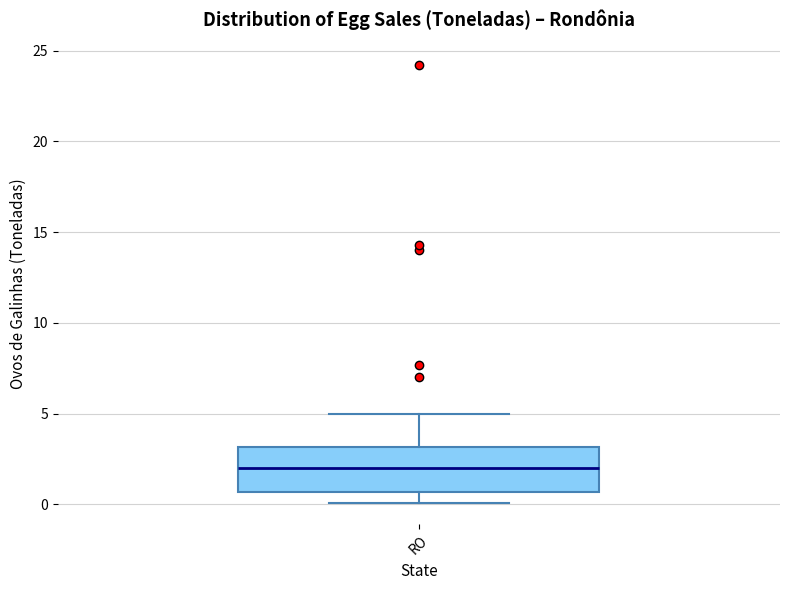

Read this box plot against the y-axis: the position of the median line, the range covered by the box, and the ends of both whiskers. The values are not printed on the chart, so give them approximately, as read against the axis.

median 2.0, box 0.5 to 3.0, whiskers 0.0 to 5.0